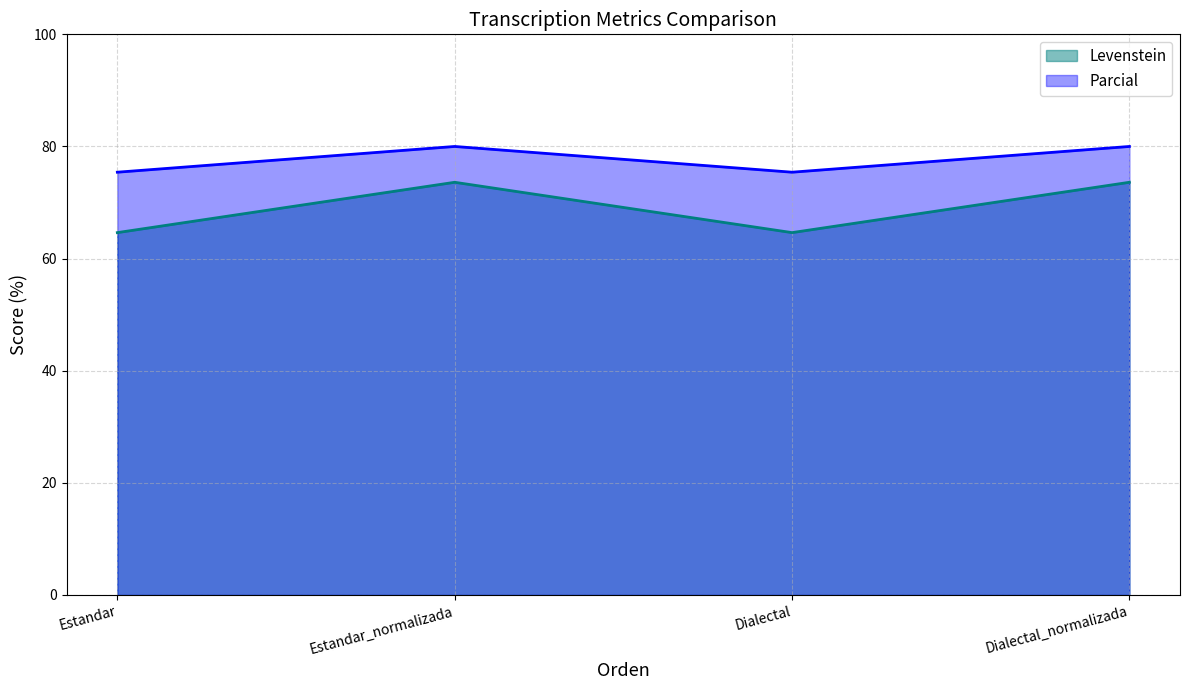

The Levenstein series shows 73.6 at Dialectal_normalizada. True or false?

True